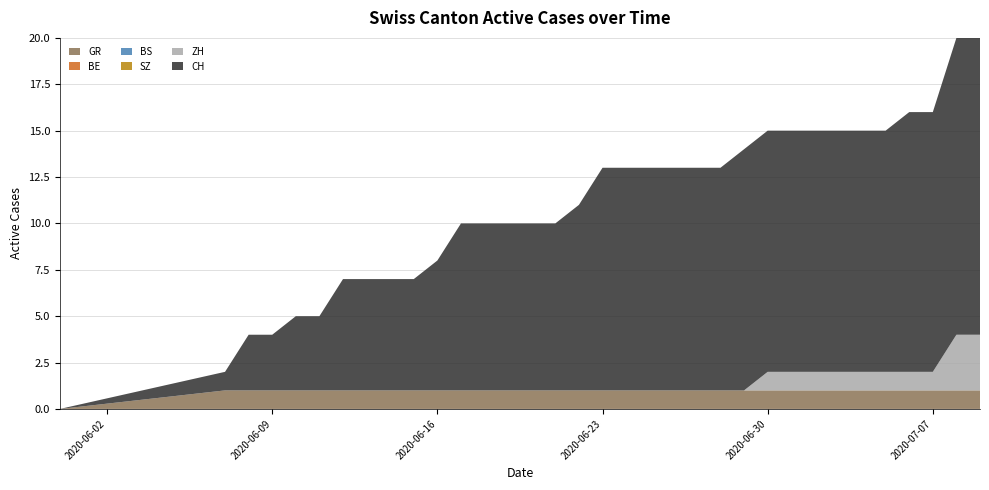

Reading right to left, extract all data points from this chart.

GR: 2020-07-09=1	2020-07-08=1	2020-07-07=1	2020-07-06=1	2020-07-05=1	2020-07-04=1	2020-07-03=1	2020-07-02=1	2020-07-01=1	2020-06-30=1	2020-06-29=1	2020-06-28=1	2020-06-27=1	2020-06-26=1	2020-06-25=1	2020-06-24=1	2020-06-23=1	2020-06-22=1	2020-06-21=1	2020-06-20=1	2020-06-19=1	2020-06-18=1	2020-06-17=1	2020-06-16=1	2020-06-15=1	2020-06-14=1	2020-06-13=1	2020-06-12=1	2020-06-11=1	2020-06-10=1	2020-06-09=1	2020-06-08=1	2020-06-07=1	2020-05-31=0
BE: 2020-07-09=0	2020-07-08=0	2020-07-07=0	2020-07-06=0	2020-07-05=0	2020-07-04=0	2020-07-03=0	2020-07-02=0	2020-07-01=0	2020-06-30=0	2020-06-29=0	2020-06-28=0	2020-06-27=0	2020-06-26=0	2020-06-25=0	2020-06-24=0	2020-06-23=0	2020-06-22=0	2020-06-21=0	2020-06-20=0	2020-06-19=0	2020-06-18=0	2020-06-17=0	2020-06-16=0	2020-06-15=0	2020-06-14=0	2020-06-13=0	2020-06-12=0	2020-06-11=0	2020-06-10=0	2020-06-09=0	2020-06-08=0	2020-06-07=0	2020-05-31=0
BS: 2020-07-09=0	2020-07-08=0	2020-07-07=0	2020-07-06=0	2020-07-05=0	2020-07-04=0	2020-07-03=0	2020-07-02=0	2020-07-01=0	2020-06-30=0	2020-06-29=0	2020-06-28=0	2020-06-27=0	2020-06-26=0	2020-06-25=0	2020-06-24=0	2020-06-23=0	2020-06-22=0	2020-06-21=0	2020-06-20=0	2020-06-19=0	2020-06-18=0	2020-06-17=0	2020-06-16=0	2020-06-15=0	2020-06-14=0	2020-06-13=0	2020-06-12=0	2020-06-11=0	2020-06-10=0	2020-06-09=0	2020-06-08=0	2020-06-07=0	2020-05-31=0
SZ: 2020-07-09=0	2020-07-08=0	2020-07-07=0	2020-07-06=0	2020-07-05=0	2020-07-04=0	2020-07-03=0	2020-07-02=0	2020-07-01=0	2020-06-30=0	2020-06-29=0	2020-06-28=0	2020-06-27=0	2020-06-26=0	2020-06-25=0	2020-06-24=0	2020-06-23=0	2020-06-22=0	2020-06-21=0	2020-06-20=0	2020-06-19=0	2020-06-18=0	2020-06-17=0	2020-06-16=0	2020-06-15=0	2020-06-14=0	2020-06-13=0	2020-06-12=0	2020-06-11=0	2020-06-10=0	2020-06-09=0	2020-06-08=0	2020-06-07=0	2020-05-31=0
ZH: 2020-07-09=3	2020-07-08=3	2020-07-07=1	2020-07-06=1	2020-07-05=1	2020-07-04=1	2020-07-03=1	2020-07-02=1	2020-07-01=1	2020-06-30=1	2020-06-29=0	2020-06-28=0	2020-06-27=0	2020-06-26=0	2020-06-25=0	2020-06-24=0	2020-06-23=0	2020-06-22=0	2020-06-21=0	2020-06-20=0	2020-06-19=0	2020-06-18=0	2020-06-17=0	2020-06-16=0	2020-06-15=0	2020-06-14=0	2020-06-13=0	2020-06-12=0	2020-06-11=0	2020-06-10=0	2020-06-09=0	2020-06-08=0	2020-06-07=0	2020-05-31=0
CH: 2020-07-09=16	2020-07-08=16	2020-07-07=14	2020-07-06=14	2020-07-05=13	2020-07-04=13	2020-07-03=13	2020-07-02=13	2020-07-01=13	2020-06-30=13	2020-06-29=13	2020-06-28=12	2020-06-27=12	2020-06-26=12	2020-06-25=12	2020-06-24=12	2020-06-23=12	2020-06-22=10	2020-06-21=9	2020-06-20=9	2020-06-19=9	2020-06-18=9	2020-06-17=9	2020-06-16=7	2020-06-15=6	2020-06-14=6	2020-06-13=6	2020-06-12=6	2020-06-11=4	2020-06-10=4	2020-06-09=3	2020-06-08=3	2020-06-07=1	2020-05-31=0